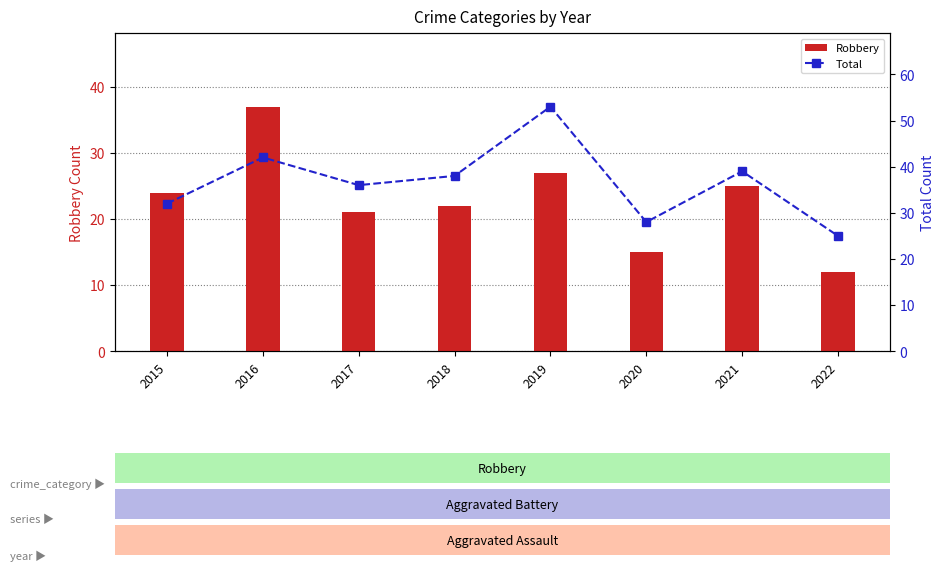

True or false: Robbery has a value of 8 at 2015.

False